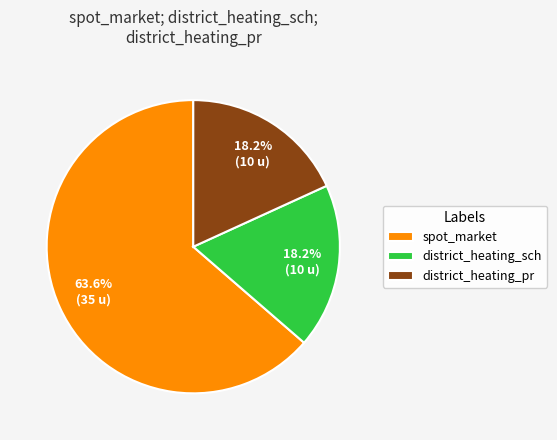

Do spot_market and district_heating_pr together represent more than half of the pie?

Yes